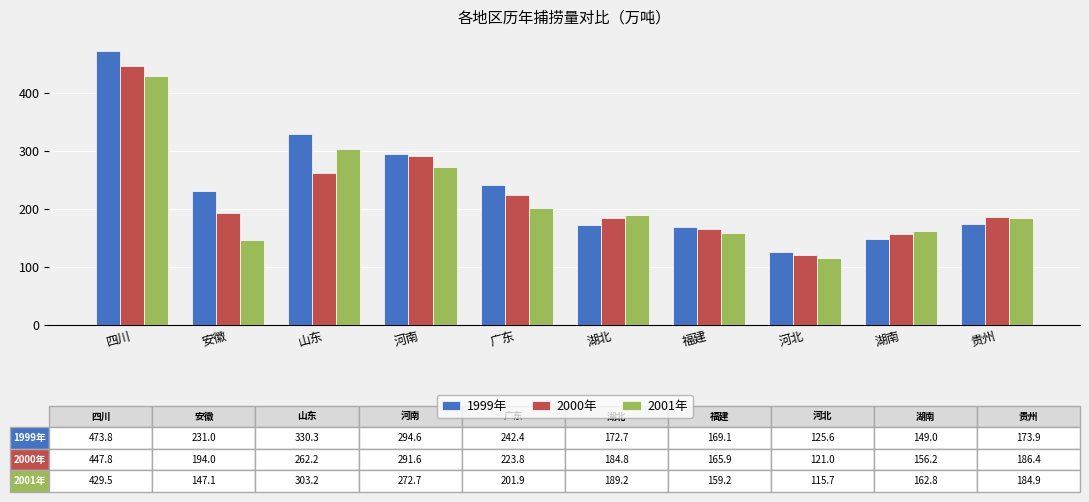

The value of 2000年 at 安徽 is 78.3. True or false?

False